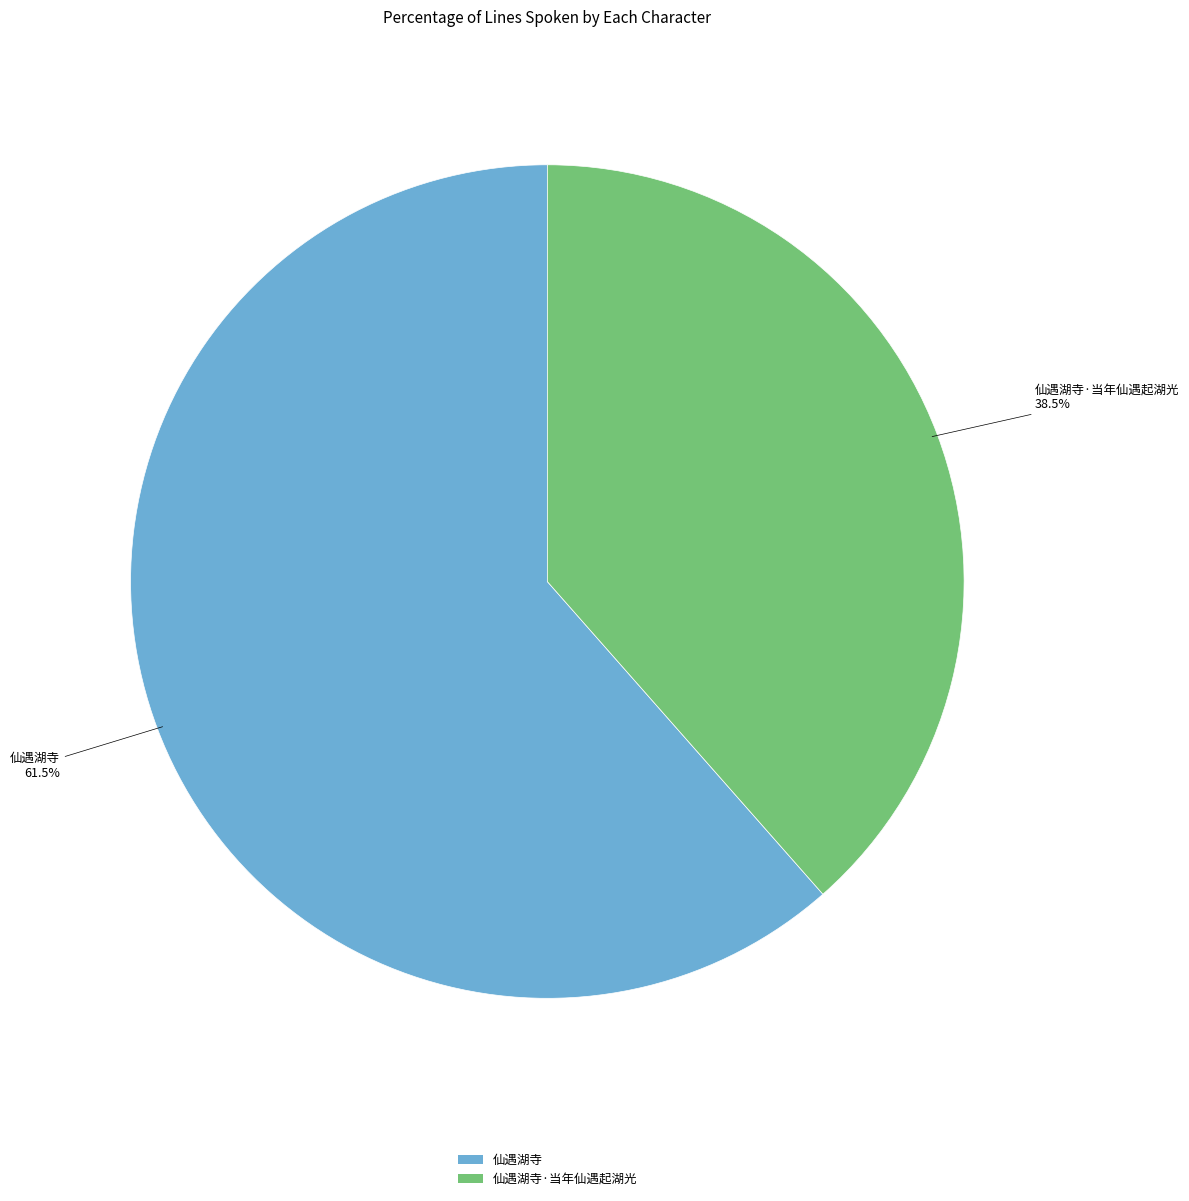

What is the smallest slice in the pie chart?

仙遇湖寺·当年仙遇起湖光